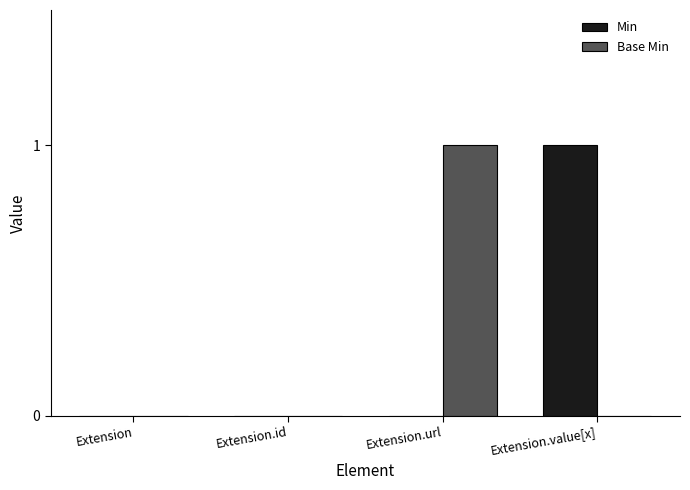

Between Extension and Extension.value[x], which series saw the biggest shift?

Min